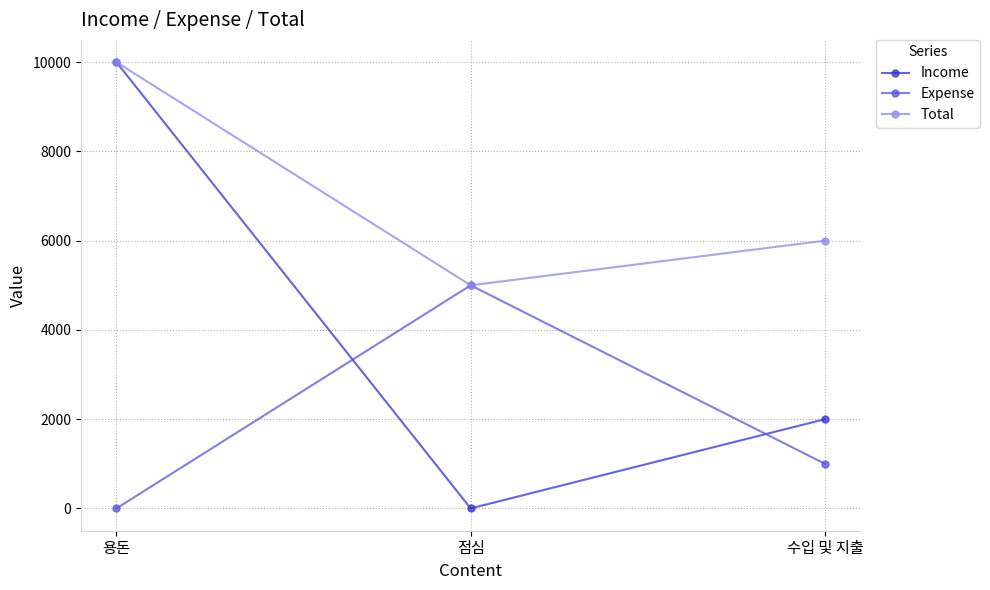

What is the label of the 1st point from the right?

수입 및 지출